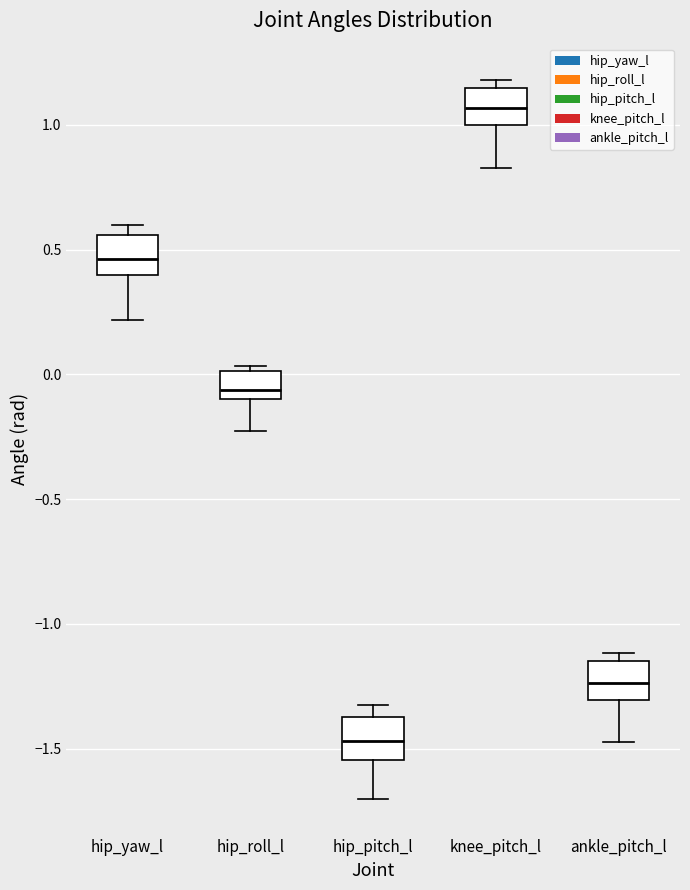

Where does the lower whisker of the box for hip_yaw_l end on the y-axis? The values are not printed on the chart, so give them approximately, as read against the axis.

0.20